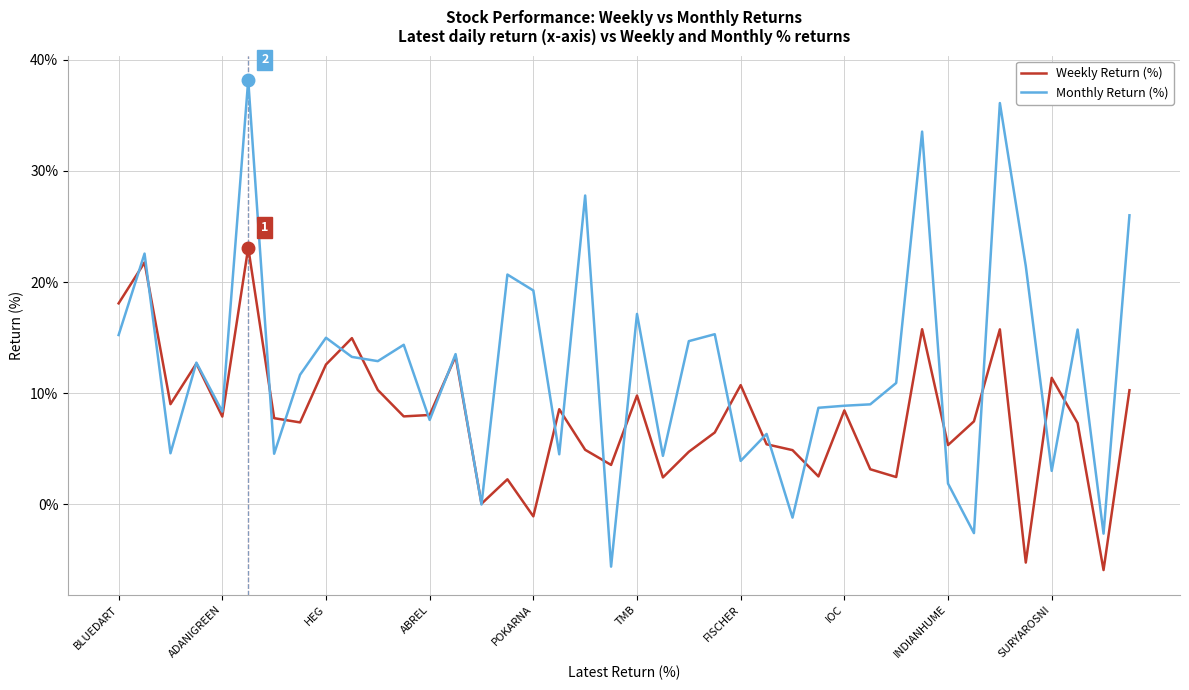

Which series has the largest total across all categories?

Monthly Return (%)